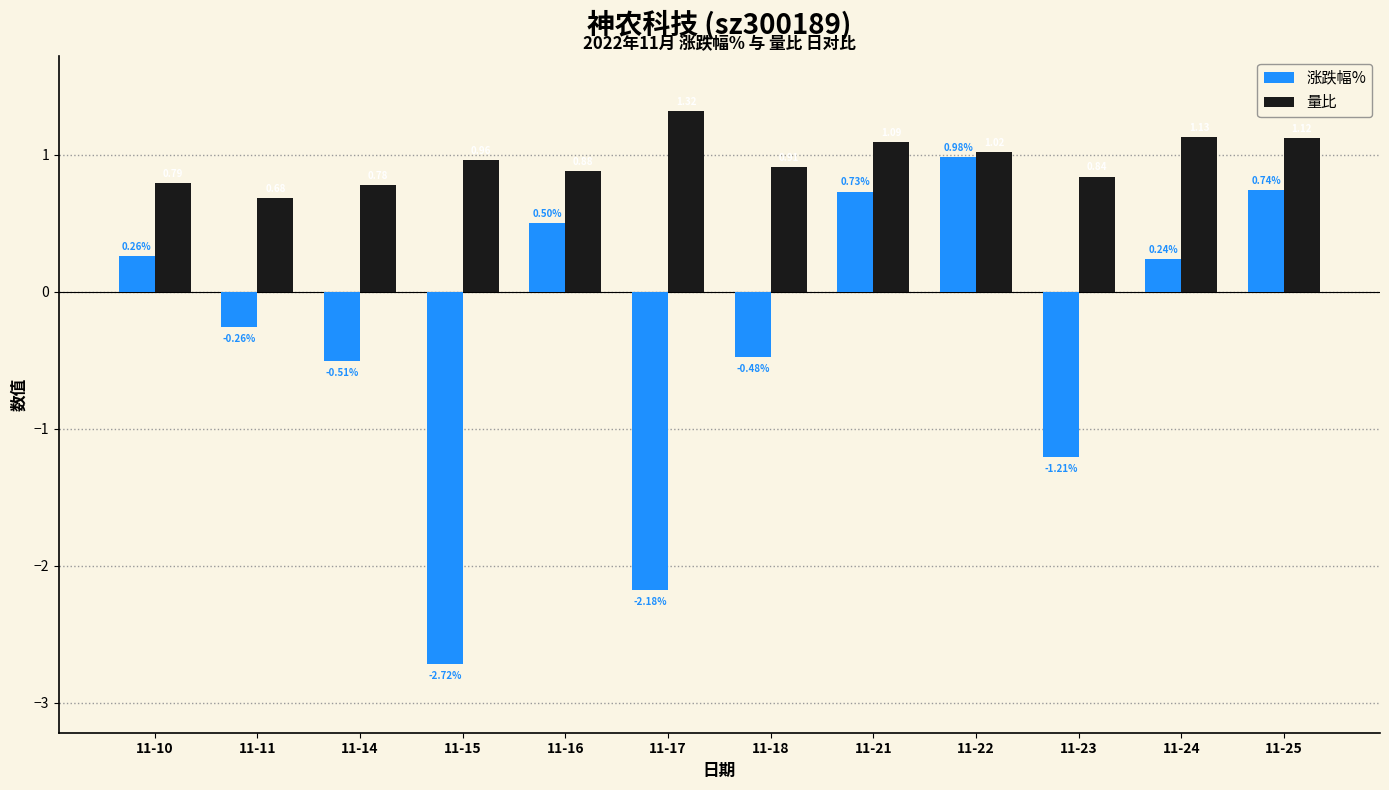

Which series has the largest range (max minus min)?

涨跌幅%